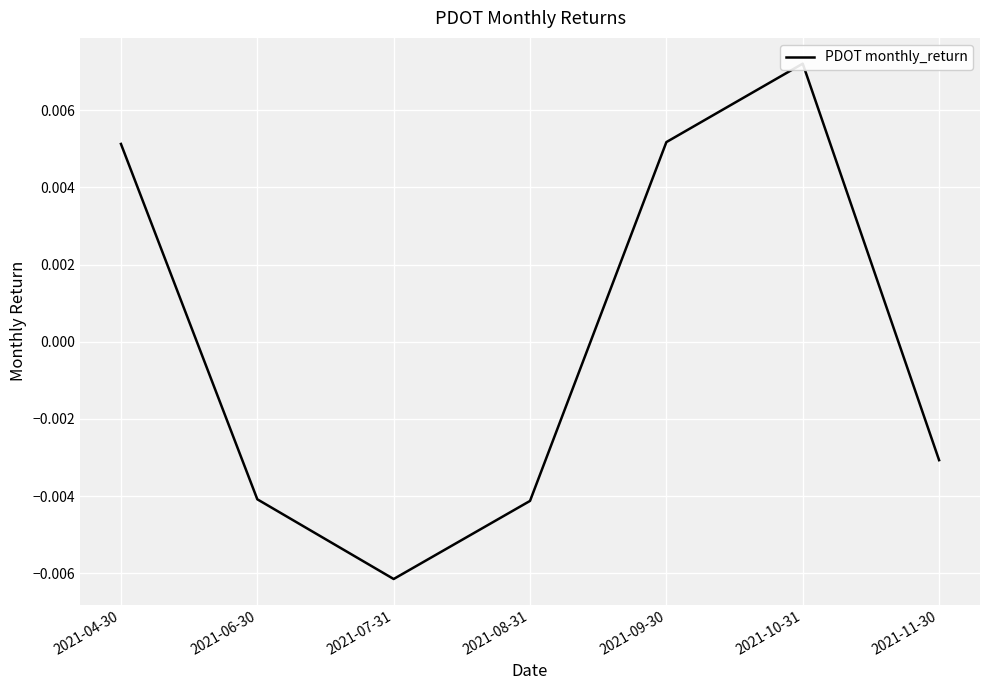

At which label is the value closest to 0?

2021-11-30